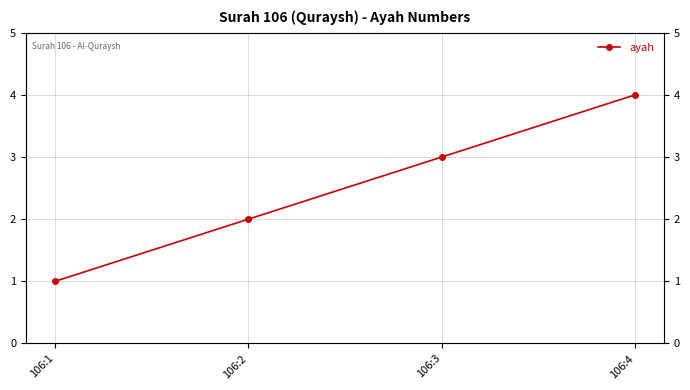

What is the sum of the values at 106:2 and 106:1?

3